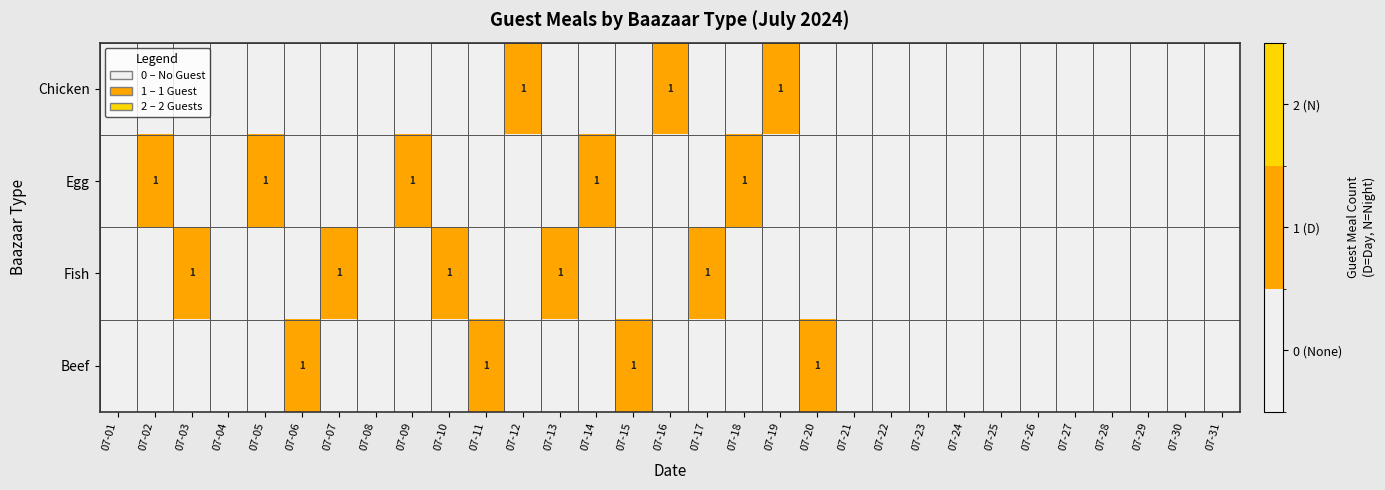

Count the number of categories in the chart.

31